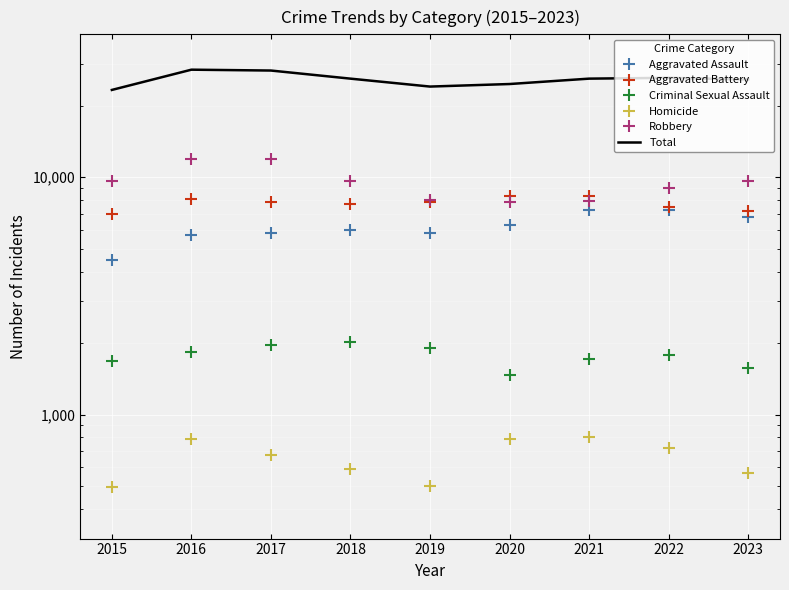

Reading left to right, extract all data points from this chart.

Aggravated Assault: 4480	5712	5793	6001	5841	6263	7242	7281	6822
Aggravated Battery: 7019	8086	7845	7735	7857	8320	8347	7491	7211
Criminal Sexual Assault: 1687	1841	1960	2014	1904	1472	1711	1773	1572
Homicide: 496	786	672	589	498	787	804	720	566
Robbery: 9638	11960	11880	9681	7995	7855	7918	8966	9621
Total: 23320	28385	28150	26020	24095	24697	26022	26231	25792